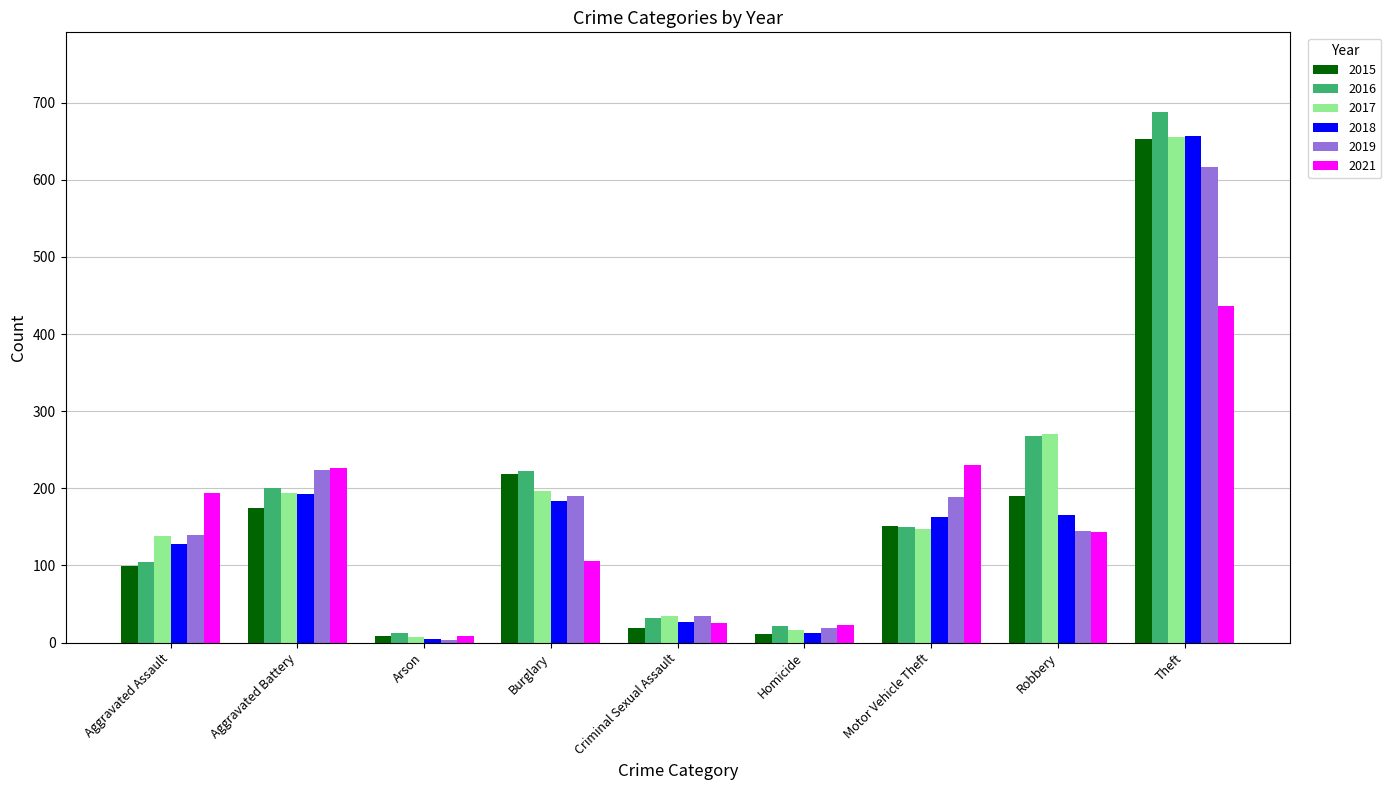

Read the 2018 value at Homicide.

12